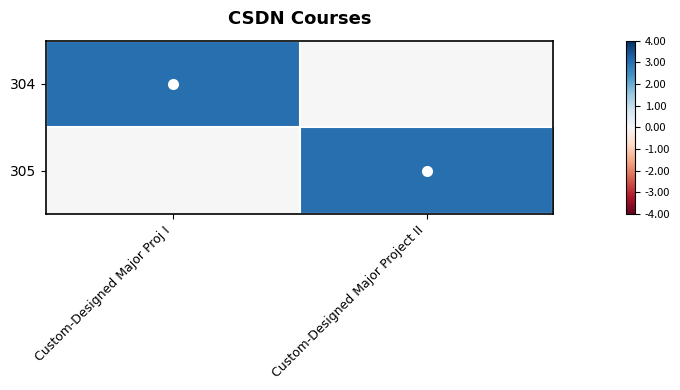

Which label corresponds to the largest value in the chart?

Custom-Designed Major Proj I